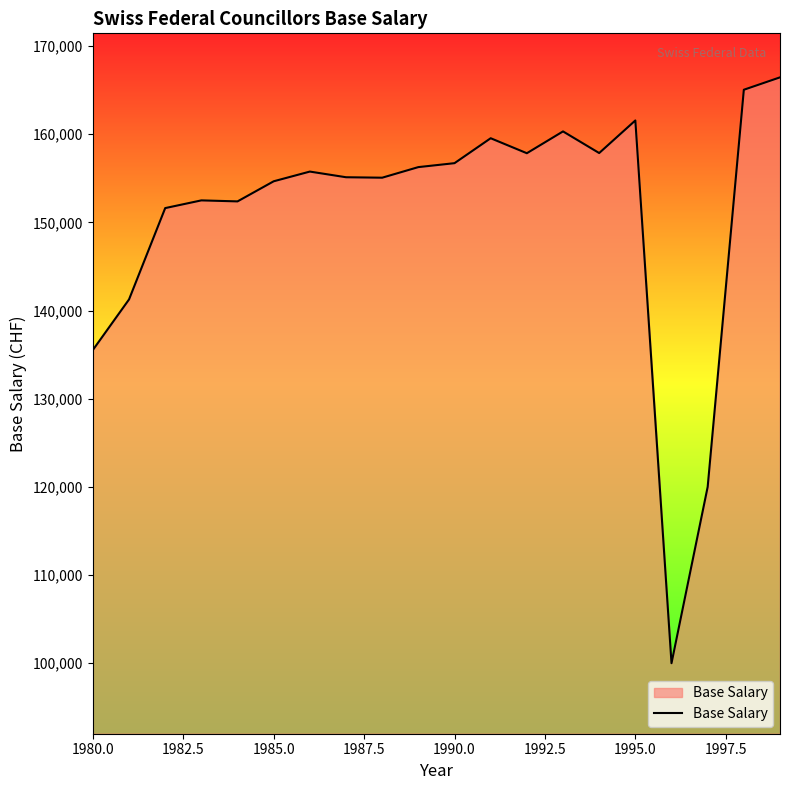

What is the greatest value displayed?

166454